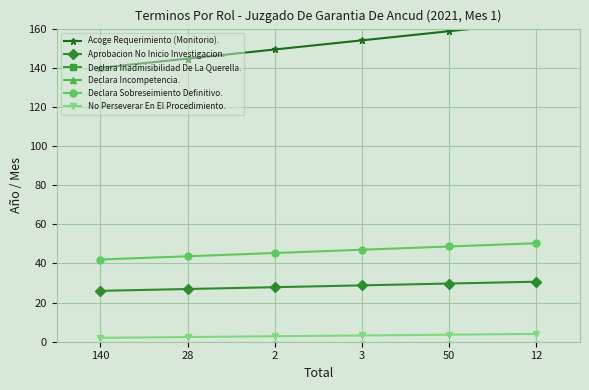

Is this an area chart (filled region under the line)?

No